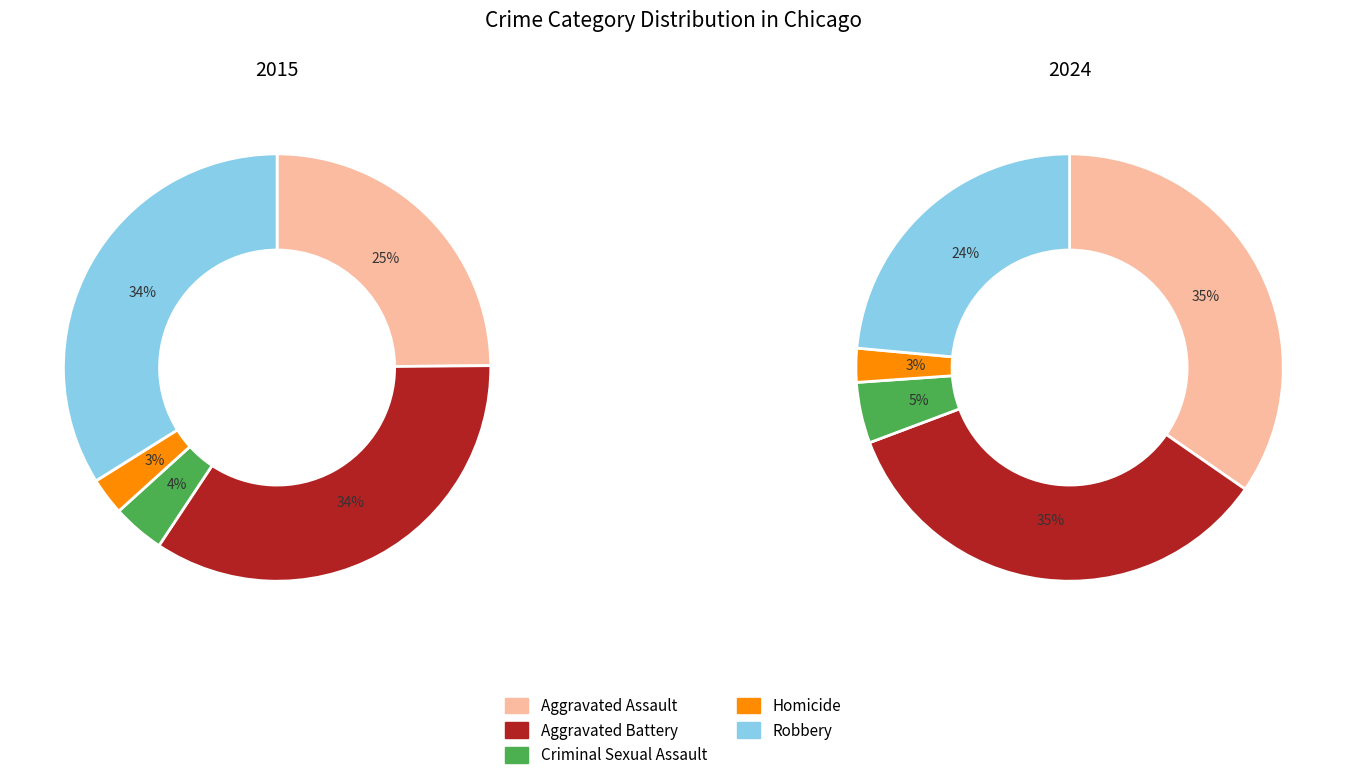

Which series has the largest range (max minus min)?

Robbery